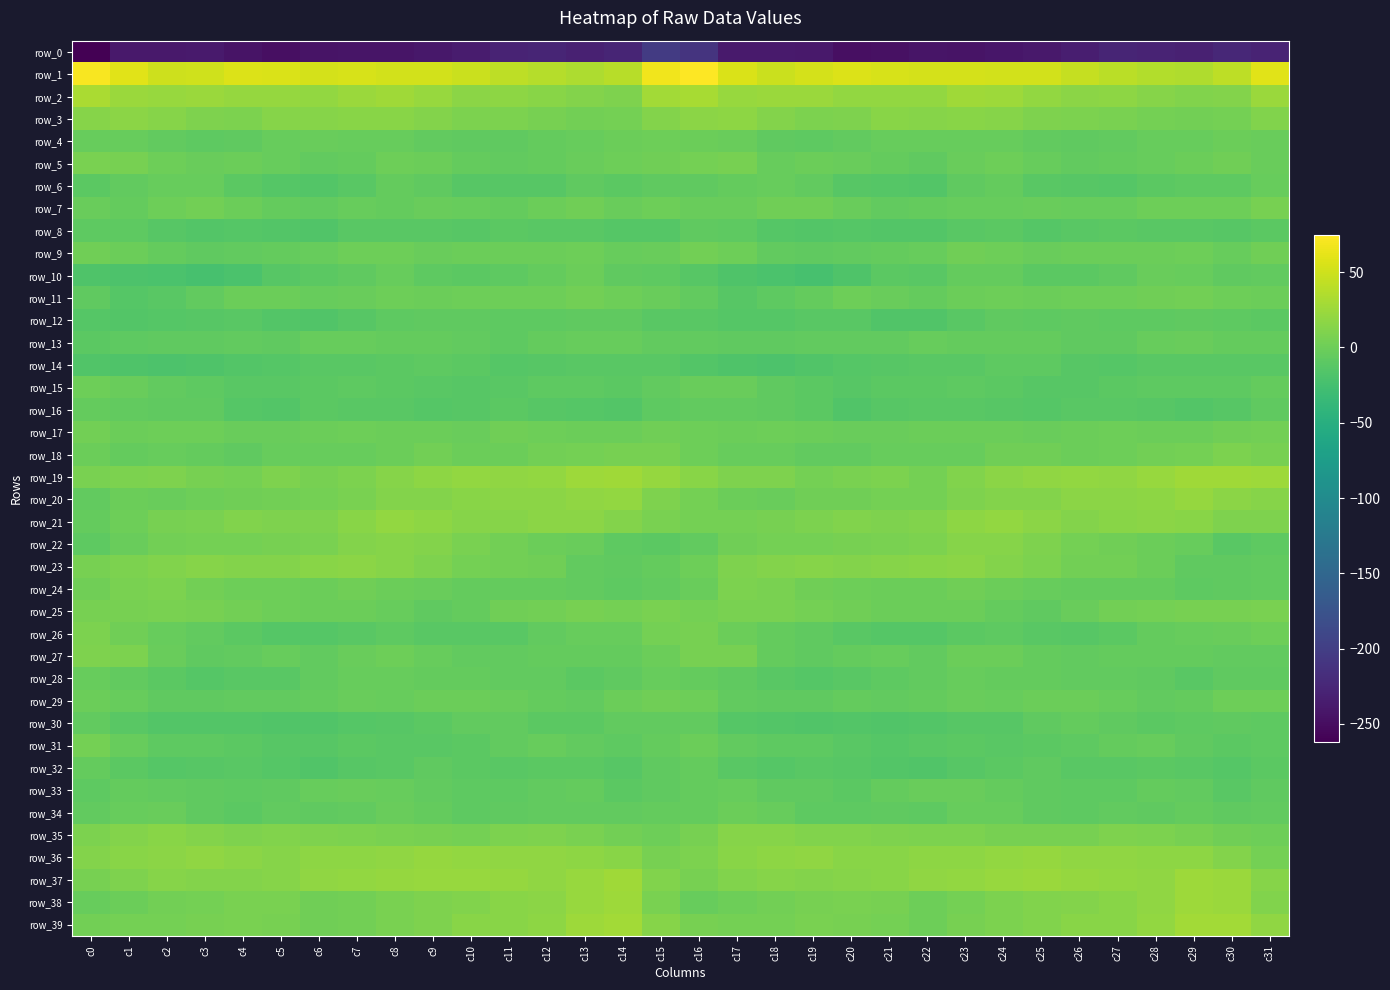

Reading left to right, transcribe all the data shown in this chart.

row_0: -261.8	-239.4	-238.5	-237.4	-244.5	-248.5	-243.5	-242.8	-242.8	-239.7	-236.0	-228.7	-227.6	-231.0	-227.6	-203.3	-211.8	-237.9	-237.2	-239.2	-247.5	-246.7	-242.7	-243.8	-240.9	-239.2	-233.3	-227.2	-228.8	-231.0	-224.5	-227.9
row_1: 72.1	59.1	48.6	50.7	56.6	55.2	53.1	54.0	51.5	51.8	48.2	40.7	37.5	33.9	38.4	67.3	74.9	55.8	48.1	53.6	56.5	54.4	53.0	53.1	51.4	51.5	44.7	39.4	35.9	34.6	41.7	60.3
row_2: 31.7	23.6	22.5	24.3	21.7	21.1	19.8	23.6	27.3	22.8	16.7	17.3	15.6	12.2	9.9	28.1	31.0	23.4	24.2	23.6	20.9	20.9	19.9	26.3	25.6	20.6	15.9	17.7	14.0	10.5	12.0	23.9
row_3: 13.4	15.7	14.2	9.4	8.6	13.5	14.0	14.9	15.3	12.0	8.5	8.5	5.9	3.7	4.3	12.3	16.7	17.3	12.9	7.9	10.3	14.5	13.7	15.2	14.2	10.1	8.9	7.5	4.9	3.5	5.0	10.4
row_4: -3.8	-3.3	-5.4	-8.7	-7.4	-4.0	-2.1	-3.1	-3.2	-5.6	-7.4	-7.6	-4.2	-3.7	-0.9	1.0	-0.3	-2.2	-7.0	-8.9	-5.8	-3.0	-2.8	-3.4	-3.8	-6.2	-8.0	-6.5	-4.0	-2.8	-0.5	-2.6
row_5: 6.5	5.8	-0.1	-2.7	-0.6	-3.7	-6.4	-5.0	0.7	-1.4	-4.8	-5.4	-4.5	-1.8	1.0	1.8	4.2	5.5	-2.7	-1.4	-1.5	-4.5	-7.5	-2.4	0.8	-3.0	-5.7	-5.0	-3.7	-0.8	1.4	-1.9
row_6: -9.7	-6.7	-3.9	-4.0	-10.6	-13.3	-15.5	-11.0	-4.6	-7.9	-12.9	-12.8	-12.3	-7.6	-9.7	-7.6	-7.4	-4.7	-3.4	-5.9	-12.5	-13.9	-15.5	-7.5	-4.9	-10.7	-12.8	-13.3	-10.1	-8.0	-8.3	-3.4
row_7: -2.6	-4.1	0.7	3.3	-0.6	-4.9	-5.8	-3.4	-4.1	-2.1	-3.0	-4.2	-0.4	1.4	-1.4	0.3	-1.4	-1.9	2.4	2.3	-2.7	-5.4	-5.3	-3.5	-3.5	-2.4	-3.8	-3.0	1.1	0.2	1.0	5.4
row_8: -9.2	-8.6	-12.2	-15.0	-14.1	-14.7	-16.8	-11.7	-10.8	-11.8	-13.0	-9.4	-10.8	-11.8	-14.3	-13.8	-7.6	-8.0	-14.2	-14.6	-14.4	-15.6	-15.8	-10.9	-10.4	-13.5	-11.2	-9.4	-11.5	-11.9	-13.2	-9.4
row_9: 1.2	-0.2	-4.5	-7.3	-6.4	-5.0	-3.8	0.1	1.1	-2.0	-1.3	-1.0	-1.3	0.4	-3.3	-2.3	2.9	0.0	-6.3	-6.9	-6.5	-4.1	-3.4	1.4	0.1	-2.3	-0.9	-1.3	-0.9	0.1	-2.7	1.7
row_10: -17.6	-18.9	-20.3	-22.7	-20.3	-12.6	-10.5	-7.7	-3.4	-8.9	-10.1	-8.2	-4.6	-0.7	-7.4	-8.8	-12.4	-18.1	-20.9	-23.0	-17.6	-10.6	-11.3	-4.8	-4.8	-10.1	-9.6	-7.2	-2.2	-3.1	-7.4	-6.6
row_11: -7.4	-13.3	-11.3	-6.0	-0.6	-1.1	-3.6	-2.2	0.9	-0.7	0.5	0.2	0.1	3.4	0.9	-2.5	-5.9	-13.0	-8.7	-4.4	0.8	-2.5	-4.2	-0.8	0.5	-0.4	0.6	-0.1	1.3	2.9	0.1	-0.8
row_12: -13.5	-14.9	-14.3	-12.5	-11.6	-14.8	-16.6	-13.1	-8.1	-7.5	-7.8	-8.2	-8.9	-7.4	-7.4	-11.8	-11.1	-14.0	-13.6	-11.9	-11.8	-16.3	-16.2	-11.0	-7.3	-8.1	-7.9	-8.5	-8.5	-6.8	-9.1	-10.6
row_13: -9.5	-8.6	-7.2	-6.8	-5.6	-7.4	-3.8	-3.3	-4.7	-4.7	-5.9	-8.1	-4.6	-3.2	-3.4	-6.5	-6.4	-7.1	-7.1	-6.3	-6.4	-6.2	-3.7	-4.2	-4.6	-4.9	-7.3	-7.0	-3.7	-2.5	-5.1	-5.4
row_14: -16.9	-17.5	-19.6	-18.1	-15.1	-13.5	-11.1	-11.3	-10.5	-8.1	-9.9	-13.8	-12.3	-11.4	-10.8	-11.6	-15.8	-17.3	-19.5	-17.0	-14.5	-12.4	-11.5	-11.3	-9.3	-8.1	-11.9	-13.6	-11.6	-10.9	-11.3	-10.9
row_15: 0.3	-1.6	-6.3	-8.7	-11.6	-10.9	-9.5	-8.5	-9.6	-11.4	-12.7	-10.7	-9.0	-9.2	-9.7	-5.4	-1.9	-2.3	-7.5	-9.9	-12.0	-10.4	-9.4	-8.8	-9.9	-12.4	-12.2	-9.8	-8.9	-9.1	-9.2	-4.6
row_16: -4.8	-6.0	-7.1	-7.7	-13.8	-15.5	-10.3	-11.5	-11.1	-13.9	-13.2	-10.4	-12.0	-14.3	-15.2	-8.1	-6.3	-6.0	-6.9	-9.4	-16.0	-13.1	-11.2	-11.0	-12.0	-14.5	-11.7	-11.0	-12.6	-15.3	-12.6	-7.0
row_17: 3.2	-1.0	0.4	0.4	-1.5	-2.4	-0.6	-0.0	-0.6	-0.9	-2.4	1.2	0.1	-0.5	-0.8	1.9	0.9	-0.5	0.9	-0.2	-2.3	-2.1	-0.4	-0.7	-0.2	-2.1	-0.9	1.0	-0.2	-1.1	1.5	2.6
row_18: -0.6	-4.1	-3.5	-4.8	-7.6	-3.6	-3.1	-2.9	-0.8	3.1	-0.8	-0.5	2.7	4.0	6.3	5.6	0.3	-4.0	-3.0	-6.7	-6.4	-3.2	-3.6	-2.7	1.2	1.9	-1.0	0.3	3.8	4.1	8.4	6.4
row_19: 7.0	8.2	9.7	6.3	4.9	9.3	5.4	8.8	14.2	17.9	20.8	19.5	20.4	25.6	26.8	21.9	15.5	9.3	9.5	4.3	7.1	8.5	4.8	11.1	15.7	19.4	20.7	19.1	22.6	26.7	26.6	25.2
row_20: -6.1	-1.3	-2.2	0.0	2.5	3.3	4.2	7.3	12.6	11.7	15.6	16.8	16.5	19.5	19.9	10.0	5.1	-0.3	-2.0	1.5	2.4	4.0	4.3	9.3	12.9	12.6	16.8	16.4	17.3	21.2	16.8	13.1
row_21: -5.2	0.4	6.1	6.9	10.5	9.3	10.0	15.4	19.7	17.7	13.1	13.9	16.7	16.0	12.3	6.8	4.6	4.6	6.2	8.3	10.4	9.3	10.9	17.7	19.8	15.8	12.6	15.1	16.7	15.7	9.3	9.9
row_22: -8.1	-1.9	3.7	4.8	4.7	6.2	7.7	11.9	13.9	12.0	6.5	2.5	-0.4	-2.0	-8.4	-10.2	-5.8	1.5	4.5	4.7	5.2	6.7	8.4	13.6	13.7	9.7	4.8	1.5	-1.3	-3.4	-10.9	-9.1
row_23: 6.0	8.4	11.2	13.9	12.7	12.9	14.8	16.4	13.5	10.3	4.6	2.8	2.2	-5.6	-8.0	-4.6	1.1	9.7	12.2	14.1	12.0	13.6	15.4	15.9	12.4	8.1	3.3	3.4	-0.7	-7.5	-6.9	-5.6
row_24: 2.5	7.1	8.1	3.6	0.3	0.3	-0.5	1.4	-0.2	-1.9	-4.2	-4.9	-4.3	-6.6	-9.0	-5.5	-1.7	8.5	6.5	2.1	-0.0	-0.3	-0.2	1.4	-0.8	-2.8	-4.6	-4.5	-4.9	-8.0	-7.6	-5.5
row_25: 5.3	6.0	7.3	5.9	2.7	0.2	-0.9	-1.0	-2.8	-7.6	-4.7	1.4	3.5	5.3	4.9	7.6	4.6	6.7	7.1	4.6	1.8	-0.3	-1.4	-1.4	-4.7	-7.9	-2.1	2.7	3.9	5.5	5.6	7.0
row_26: 8.9	2.3	-3.6	-6.3	-10.1	-13.5	-14.3	-11.0	-8.4	-10.8	-11.8	-11.8	-6.7	-2.9	-2.7	4.5	5.3	-0.6	-4.4	-7.8	-11.5	-14.1	-13.6	-9.5	-9.2	-11.3	-12.2	-10.1	-4.8	-2.9	-2.1	0.1
row_27: 9.9	8.5	-1.4	-7.4	-5.7	-4.0	-6.1	-2.7	0.4	-3.4	-5.5	-6.1	-4.5	-4.5	-5.0	-0.3	6.3	5.5	-4.7	-7.2	-4.8	-4.0	-6.5	-0.3	-1.2	-4.3	-6.0	-5.3	-4.5	-5.0	-5.9	-5.4
row_28: -3.6	-6.3	-9.3	-13.7	-11.4	-10.7	-6.2	-3.7	-3.5	-4.4	-4.7	-6.1	-5.7	-10.2	-7.4	-3.4	-4.9	-6.9	-11.4	-13.4	-10.7	-9.0	-5.5	-3.0	-4.3	-4.2	-5.4	-5.8	-6.8	-11.0	-6.7	-7.1
row_29: -0.7	-3.1	-7.3	-7.6	-6.4	-5.6	-5.3	-1.9	-3.0	-1.4	-0.3	-2.0	-4.9	-6.4	-0.3	2.5	0.8	-5.4	-7.1	-7.7	-5.2	-6.0	-4.4	-1.7	-3.1	-0.4	-0.7	-3.1	-6.0	-4.9	0.3	1.2
row_30: -6.6	-10.8	-15.5	-15.8	-15.8	-16.5	-16.4	-13.3	-12.7	-9.5	-5.4	-6.1	-9.7	-9.4	-5.7	-6.1	-6.5	-13.3	-15.1	-15.9	-15.8	-16.7	-15.8	-12.8	-12.1	-7.5	-5.0	-7.7	-10.1	-8.0	-7.2	-8.3
row_31: 4.9	-3.6	-9.2	-8.6	-9.9	-13.1	-12.8	-9.4	-11.7	-10.7	-9.4	-5.7	-3.2	-5.9	-8.5	-4.5	-0.2	-6.5	-8.6	-8.8	-11.2	-13.5	-11.7	-10.1	-11.7	-10.2	-8.2	-4.4	-3.8	-7.1	-10.1	-9.2
row_32: -4.5	-10.5	-13.6	-12.3	-11.5	-13.6	-16.3	-13.3	-11.1	-7.6	-9.9	-11.2	-10.0	-9.6	-12.9	-7.0	-5.2	-11.2	-13.4	-11.5	-12.1	-14.9	-16.2	-12.2	-9.8	-7.6	-10.8	-11.0	-9.5	-10.8	-13.5	-9.3
row_33: -8.9	-4.3	-6.2	-7.2	-9.1	-7.5	-3.0	-1.6	-4.0	-6.0	-8.4	-8.8	-5.8	-5.2	-9.8	-7.5	-4.3	-3.3	-6.9	-7.4	-9.9	-5.3	-2.5	-2.3	-4.8	-7.1	-8.8	-8.1	-4.8	-6.6	-10.9	-7.5
row_34: -6.7	-3.0	-2.5	-6.8	-10.1	-6.3	-7.9	-6.4	-2.1	-5.0	-8.6	-7.1	-6.6	-5.6	-6.4	-5.3	-4.1	-1.0	-3.3	-9.3	-8.5	-6.7	-8.6	-3.9	-2.9	-6.8	-8.4	-6.5	-6.8	-5.1	-7.0	-5.5
row_35: 9.1	11.8	14.8	12.1	9.8	11.2	9.2	8.8	7.0	6.1	4.7	7.9	9.8	6.9	3.1	0.7	6.1	14.1	14.3	10.7	10.5	10.4	8.7	8.4	6.4	5.7	5.3	9.2	8.7	6.1	1.4	0.3
row_36: 12.6	14.8	16.8	19.2	16.8	13.2	17.5	17.6	18.9	21.6	20.5	18.9	18.6	17.4	15.6	6.4	8.9	15.5	17.9	19.2	14.5	14.7	17.6	17.7	20.1	22.1	19.1	19.0	17.9	17.8	12.7	5.1
row_37: 6.0	10.0	13.5	12.9	12.8	13.8	18.6	20.6	22.0	23.6	22.9	21.1	19.2	22.5	26.2	11.4	5.6	11.2	13.7	12.3	13.1	15.6	19.6	20.1	23.4	23.6	22.1	20.6	19.2	25.5	24.0	13.3
row_38: -3.7	-0.4	3.3	4.6	6.7	7.2	2.3	3.1	6.8	10.3	10.9	14.4	16.9	23.0	25.8	6.7	-3.8	1.0	3.6	5.5	7.2	5.9	1.2	4.2	8.6	10.6	12.0	15.4	18.6	25.8	23.7	10.5
row_39: 3.3	4.5	3.9	5.5	6.9	5.5	1.6	3.6	7.5	9.7	14.6	15.3	17.2	26.2	28.4	13.4	5.4	4.0	4.1	6.6	6.5	4.1	1.2	5.3	8.2	11.4	15.7	14.9	20.6	27.8	28.1	18.7